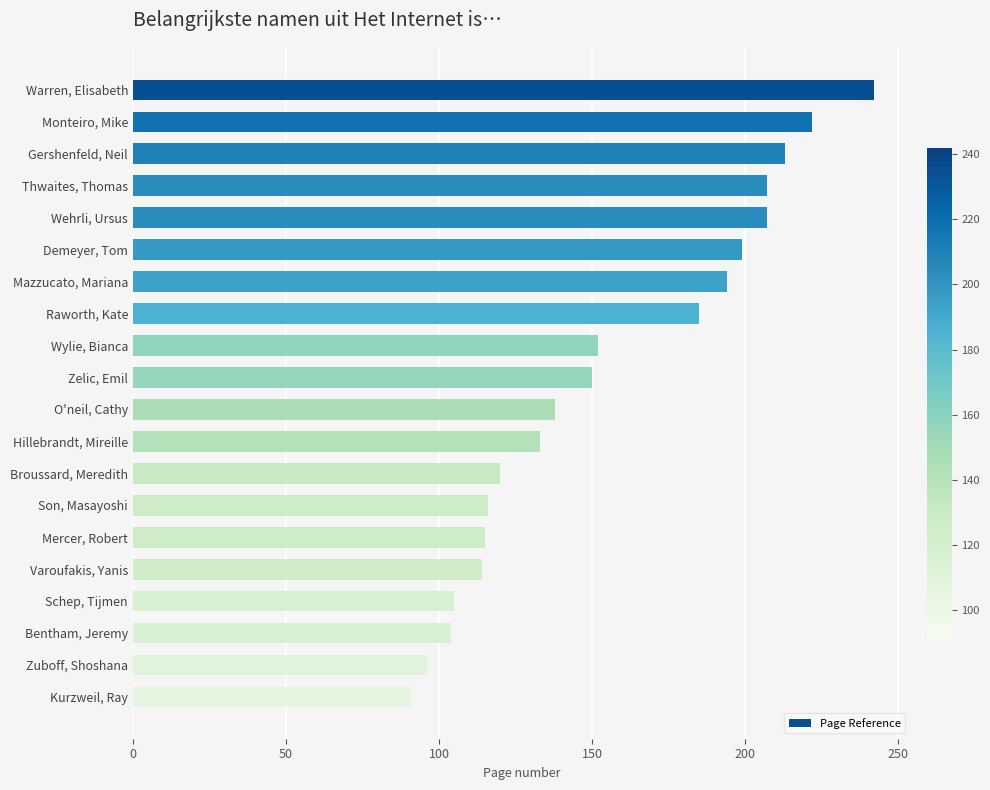

What is the smallest value displayed?

91